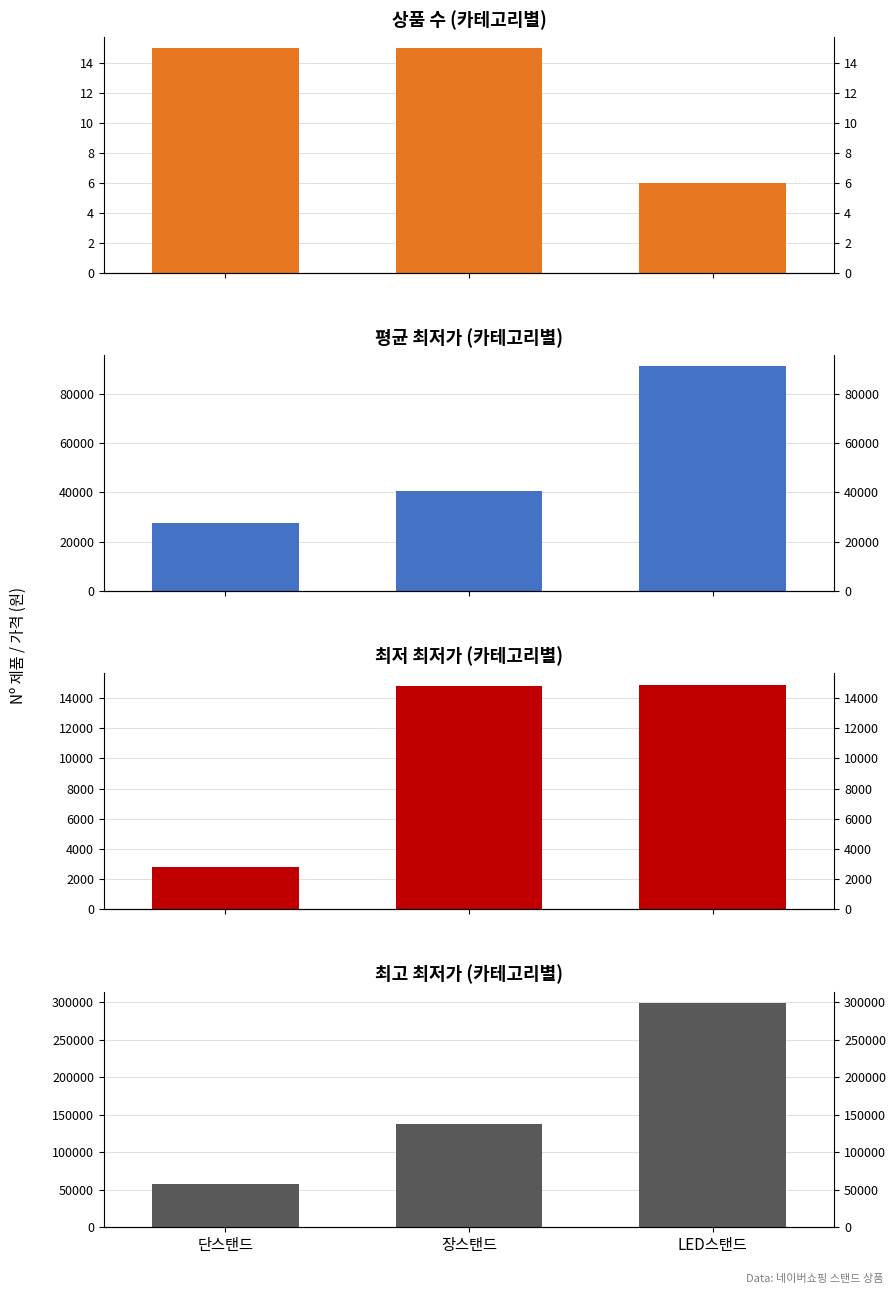

Reading left to right, extract all data points from this chart.

상품 수 (카테고리별): 단스탠드=15	장스탠드=15	LED스탠드=6
평균 최저가 (카테고리별): 단스탠드=27393	장스탠드=40487	LED스탠드=91133
최저 최저가 (카테고리별): 단스탠드=2790	장스탠드=14800	LED스탠드=14900
최고 최저가 (카테고리별): 단스탠드=57000	장스탠드=138000	LED스탠드=299000